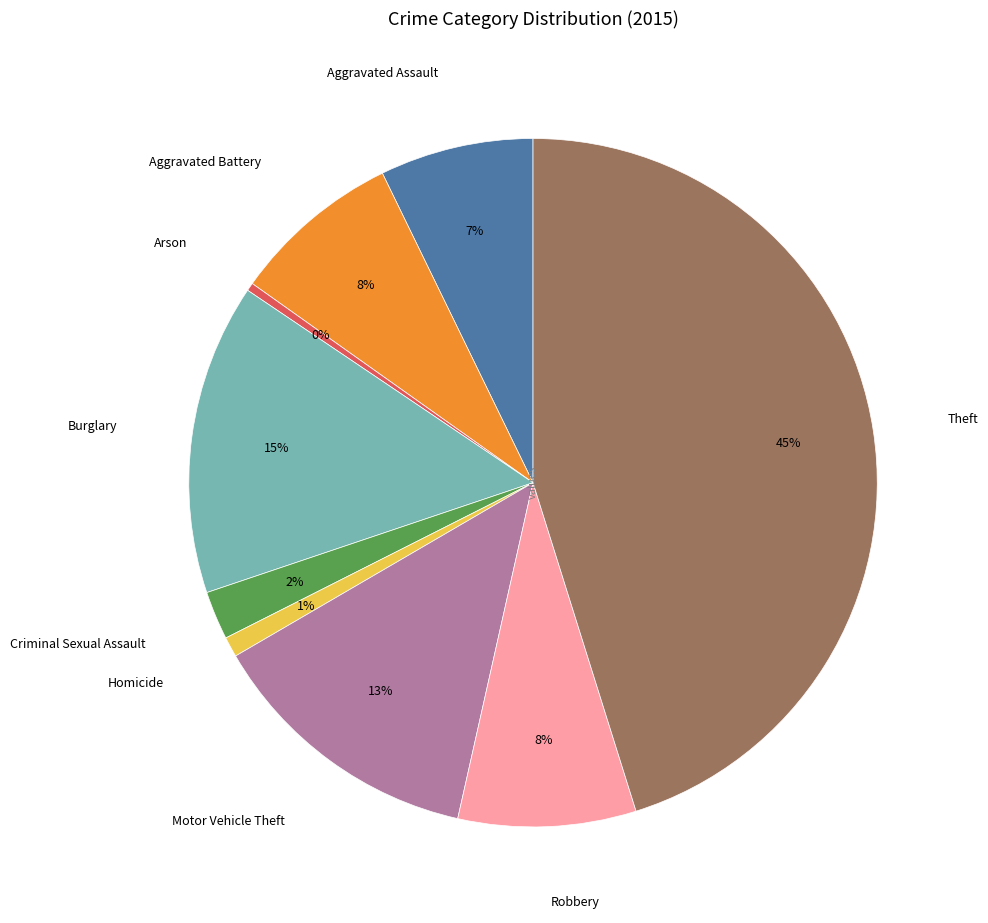

To the nearest percent, what is the difference between the largest and smallest slice percentages?

45%